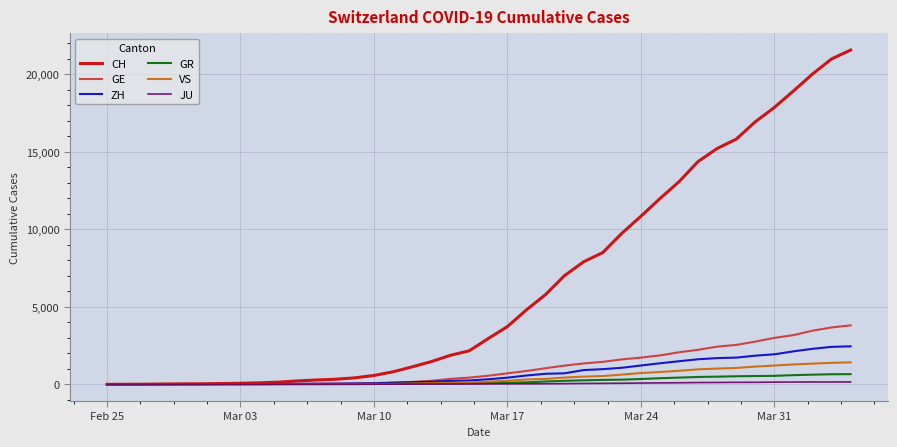

What is the difference between the second highest and second lowest values in the JU series?

149